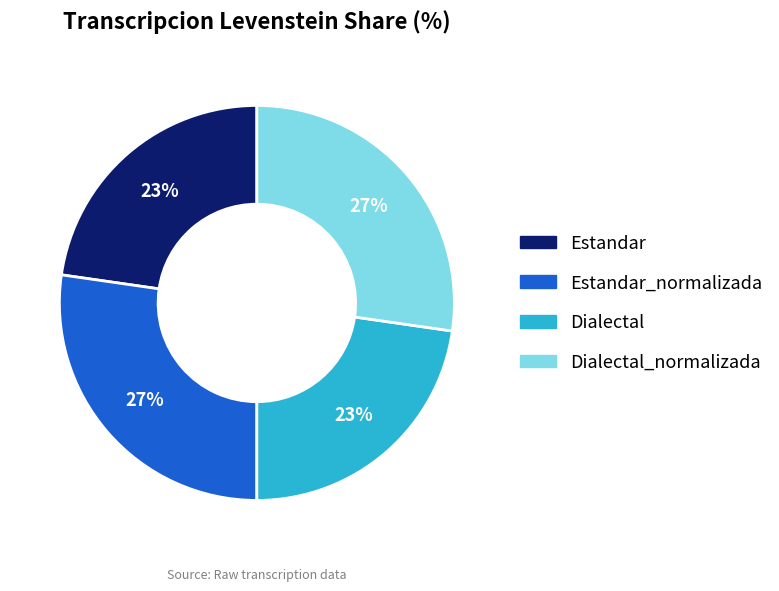

Does any single category account for the majority?

No